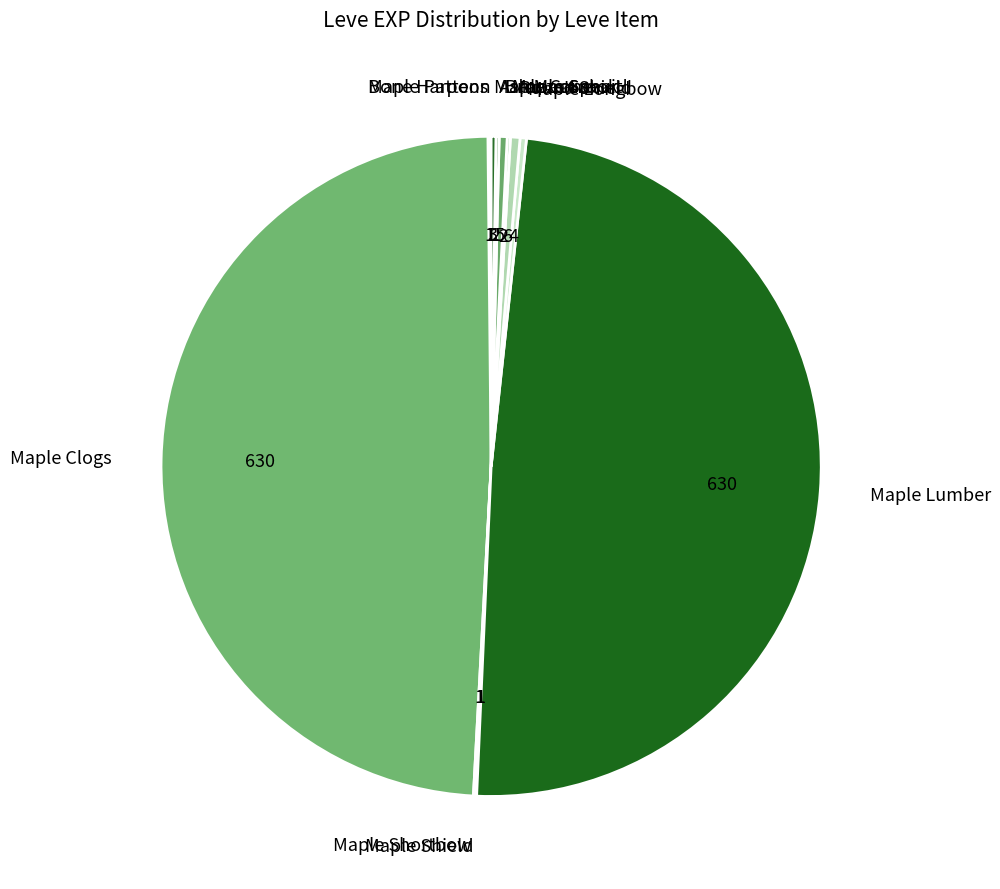

Is there any slice that represents more than half of the pie?

No